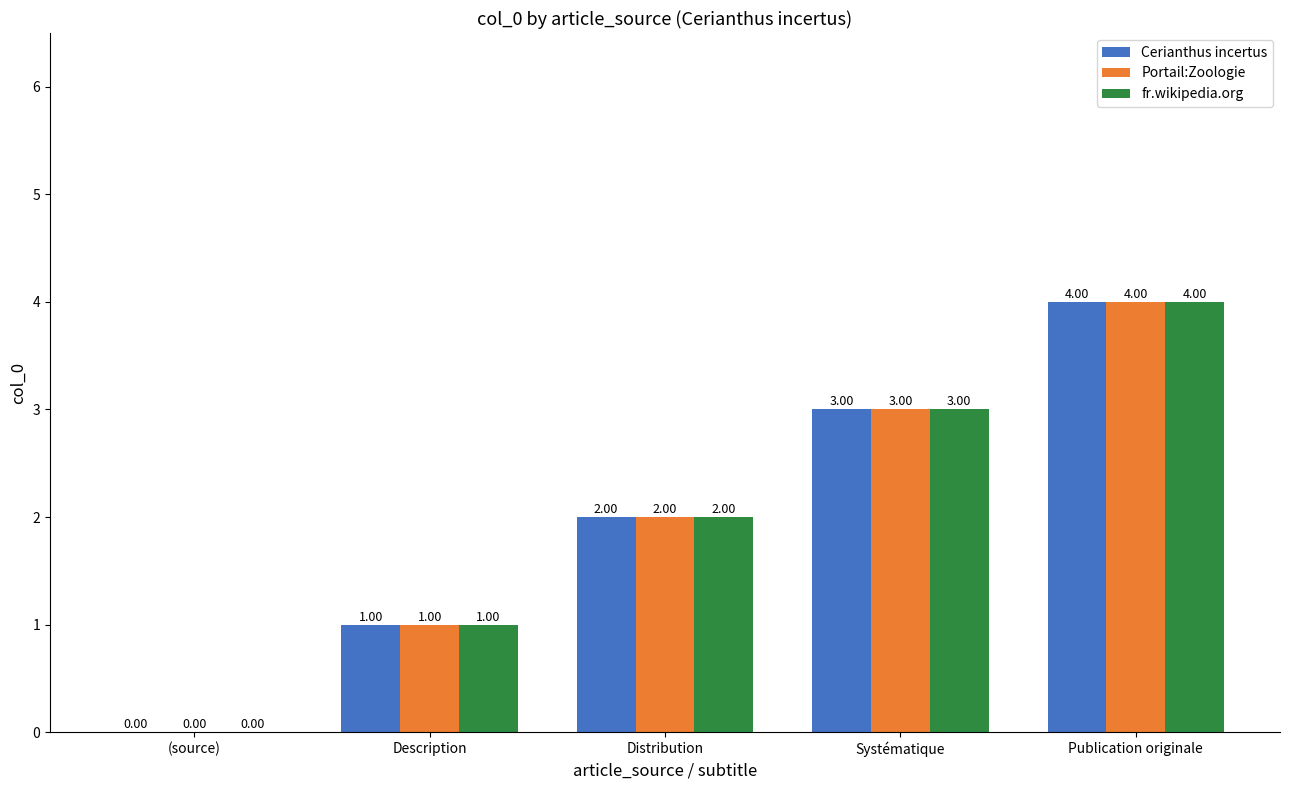

What is the sum of the fr.wikipedia.org values at (source) and Systématique?

3